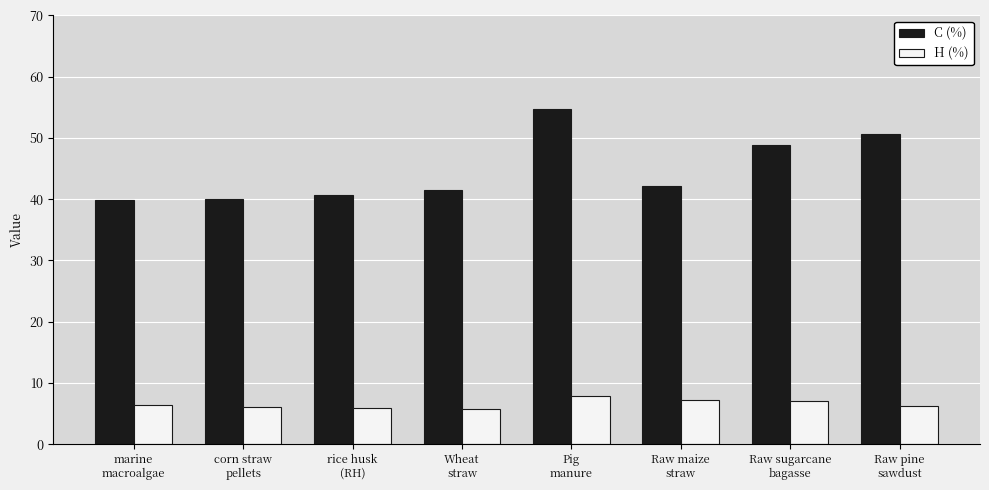

What is the minimum value for C (%)?

39.8